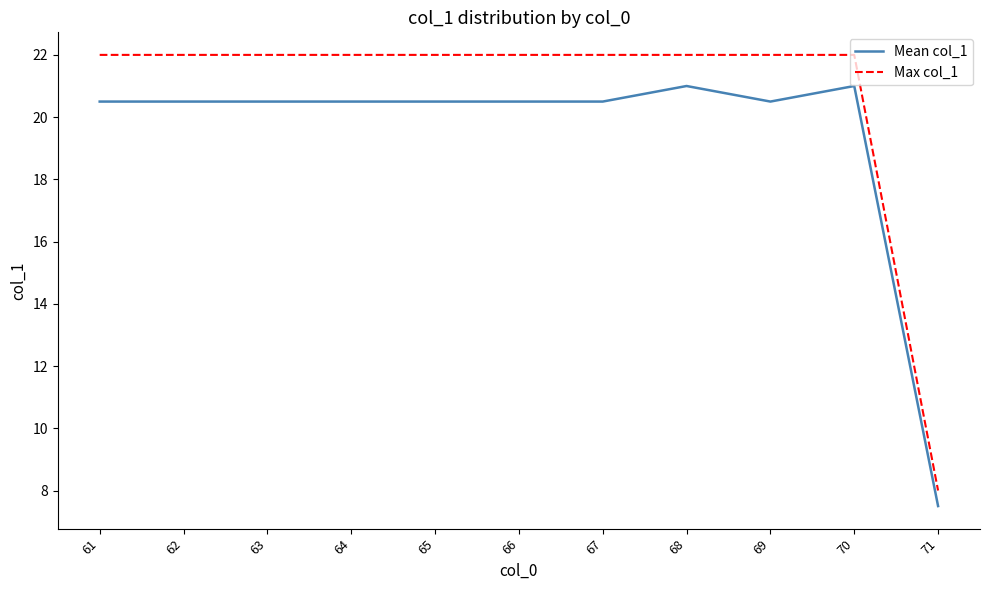

What is the maximum value for Max col_1?

22.0